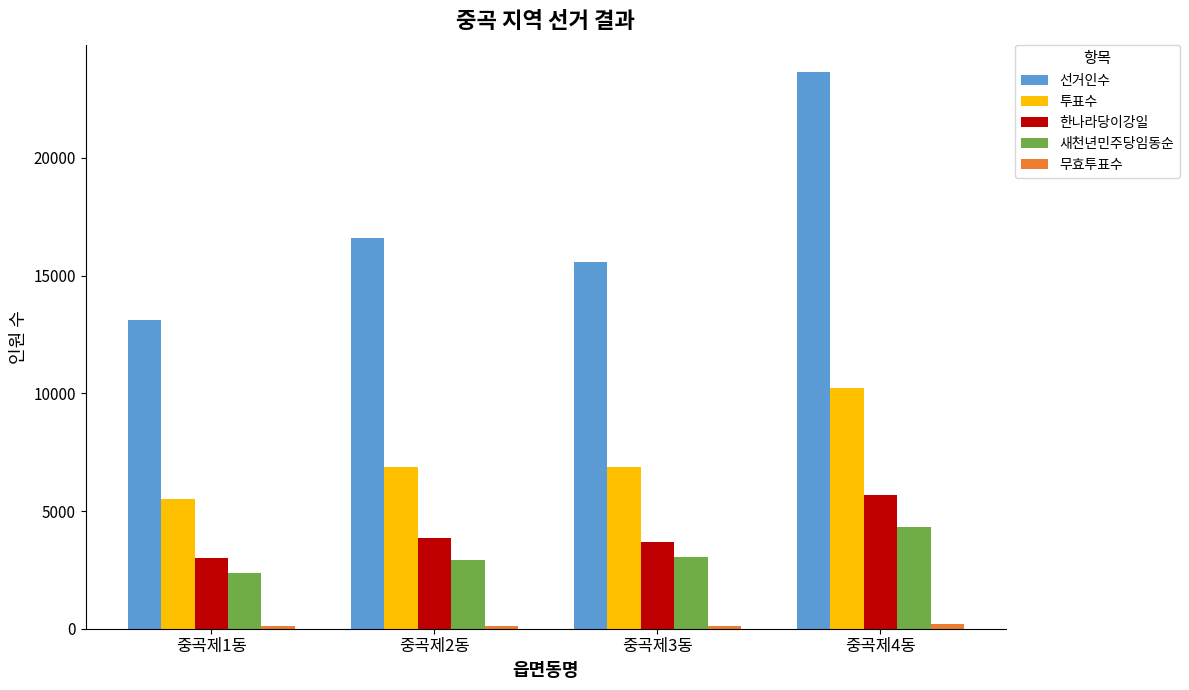

What is the maximum value for 투표수?

10240